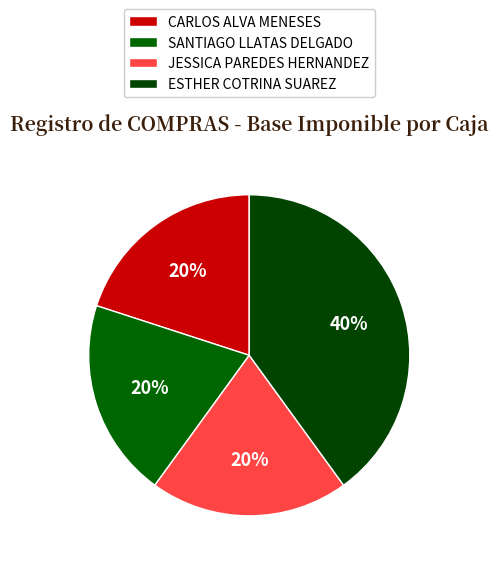

Which slice is the largest?

ESTHER COTRINA SUAREZ